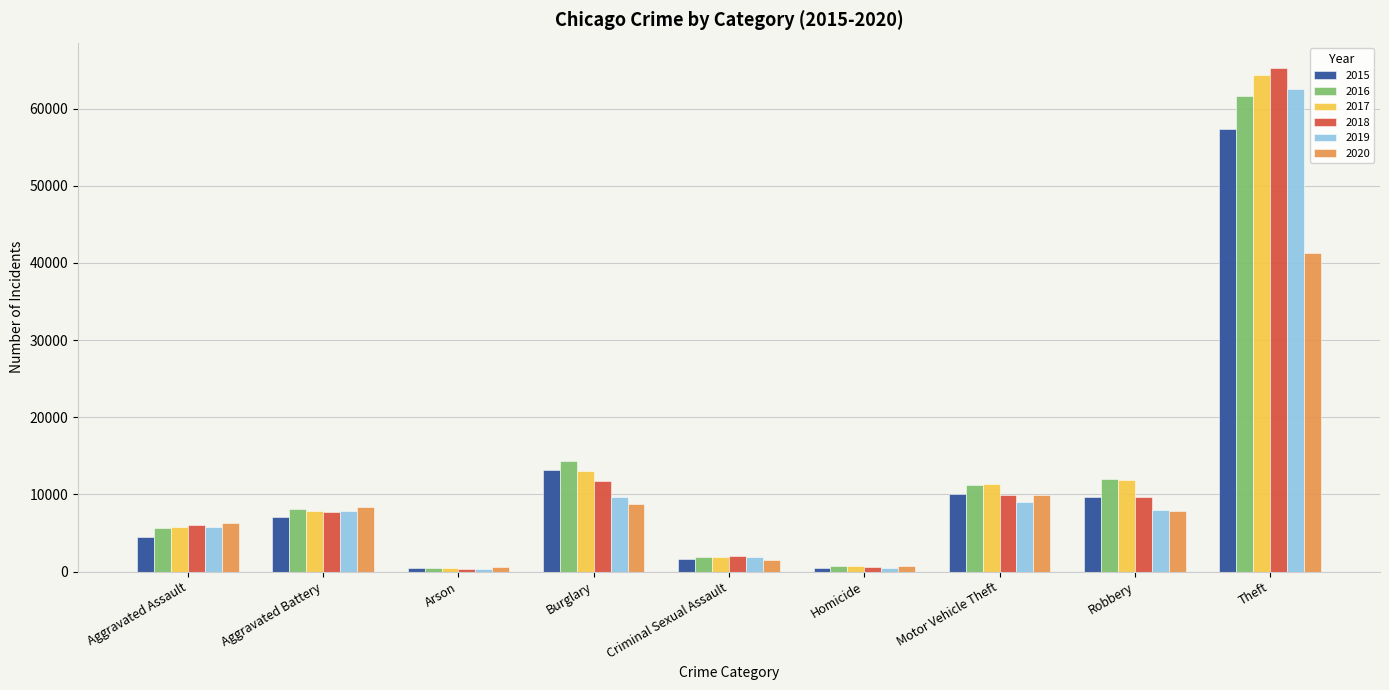

What is the difference between the highest and lowest values at Arson?

215